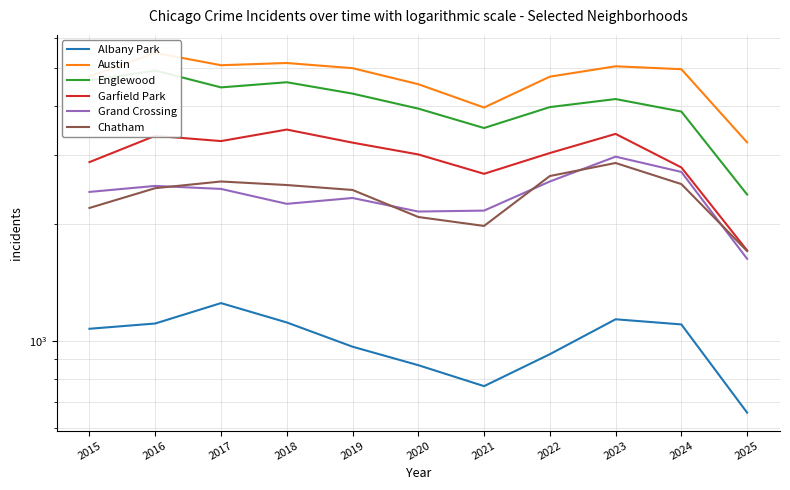

What is the difference between the maximum and minimum values in the Garfield Park series?

1778